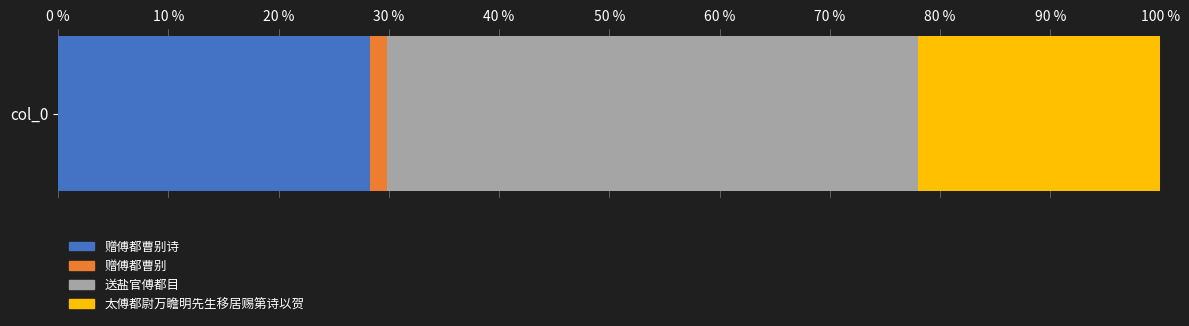

Reading right to left, list all the values displayed in this chart.

太傅都尉万瞻明先生移居赐第诗以贺=563102	送盐官傅都目=1233565	赠傅都曹别=40571	赠傅都曹别诗=724379